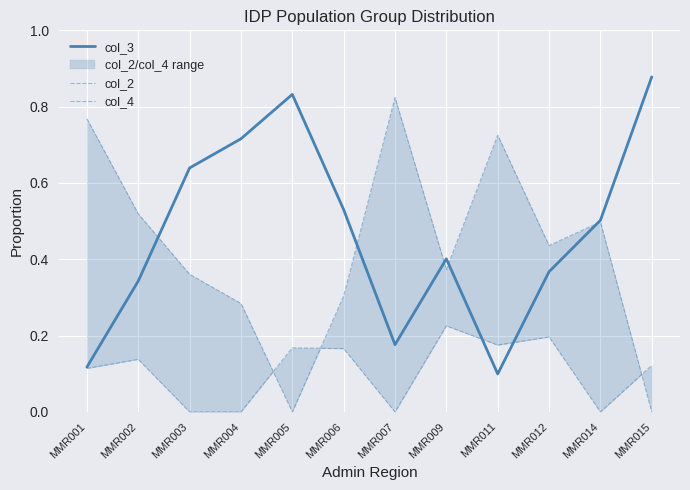

What is the spread (max minus min) of values at MMR006?

0.4